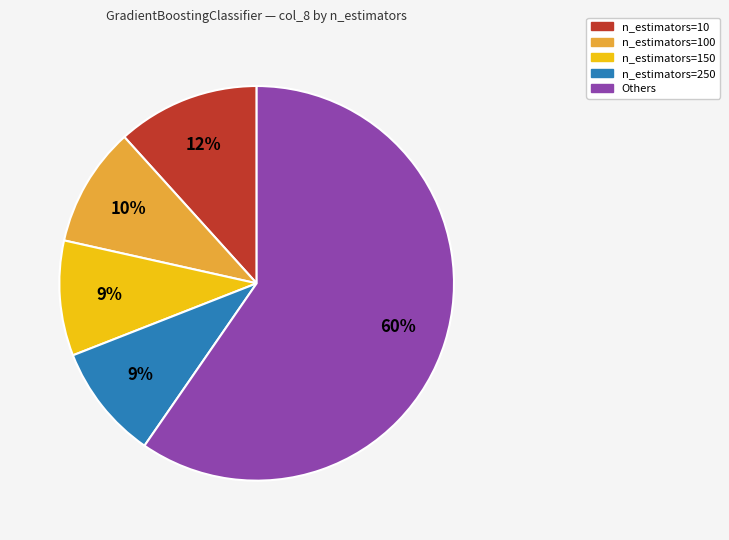

To the nearest percent, what is the average slice percentage?

20%